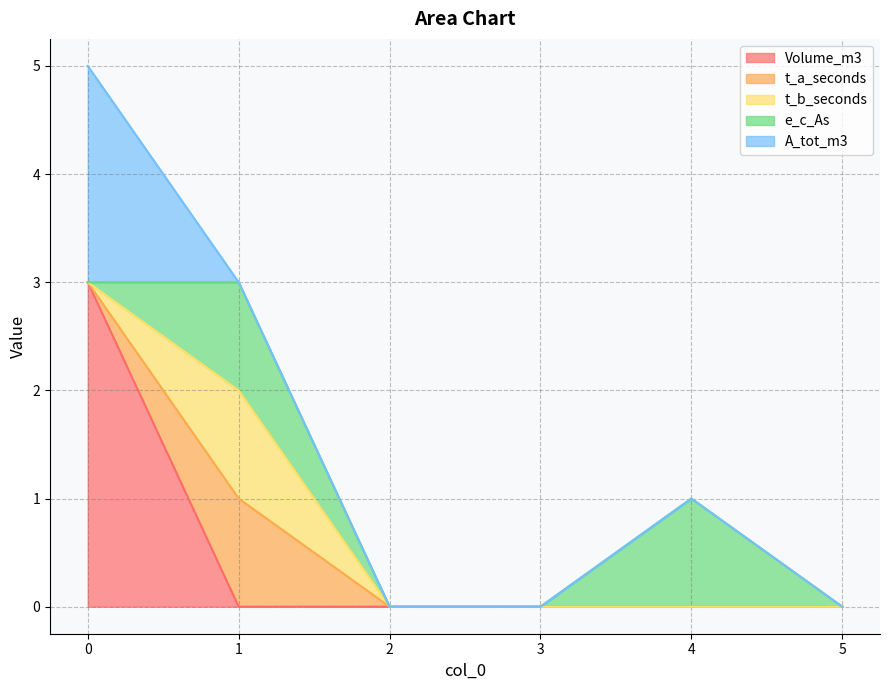

Does the chart have visible grid lines?

Yes